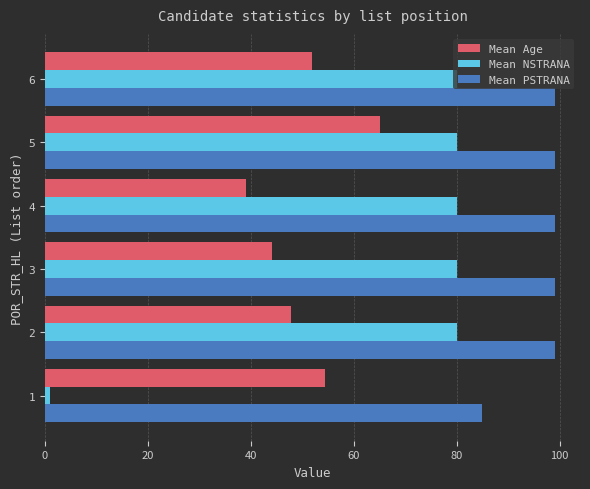

The value of Mean PSTRANA at 1 is 149.8. True or false?

False